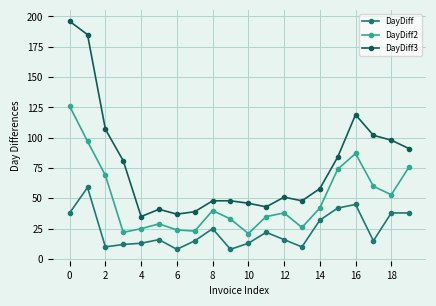

Which series has the largest range (max minus min)?

DayDiff3